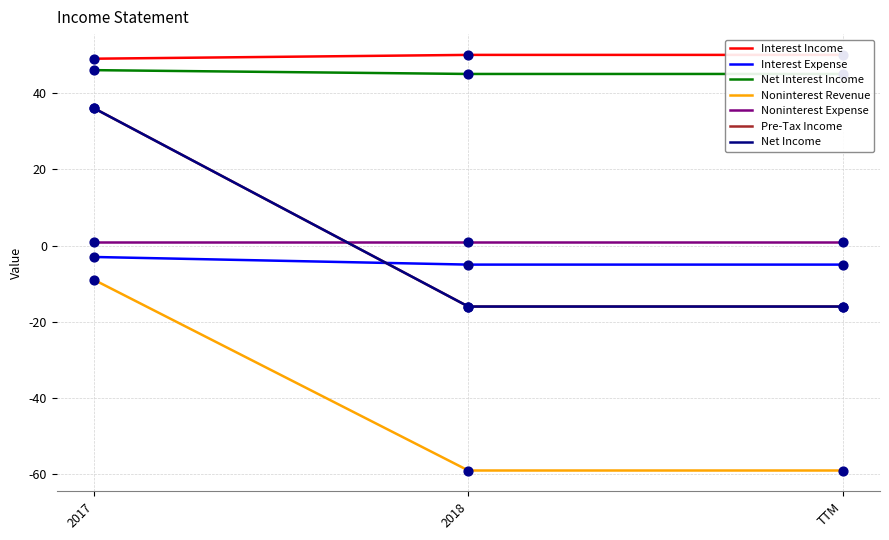

What is the total value across all series at 2017?

155